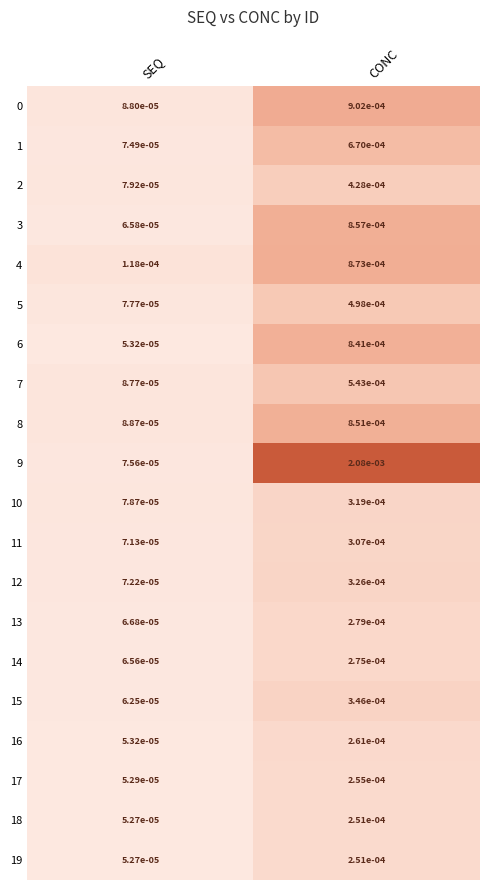

Rank the categories by 13 value from lowest to highest.

SEQ, CONC